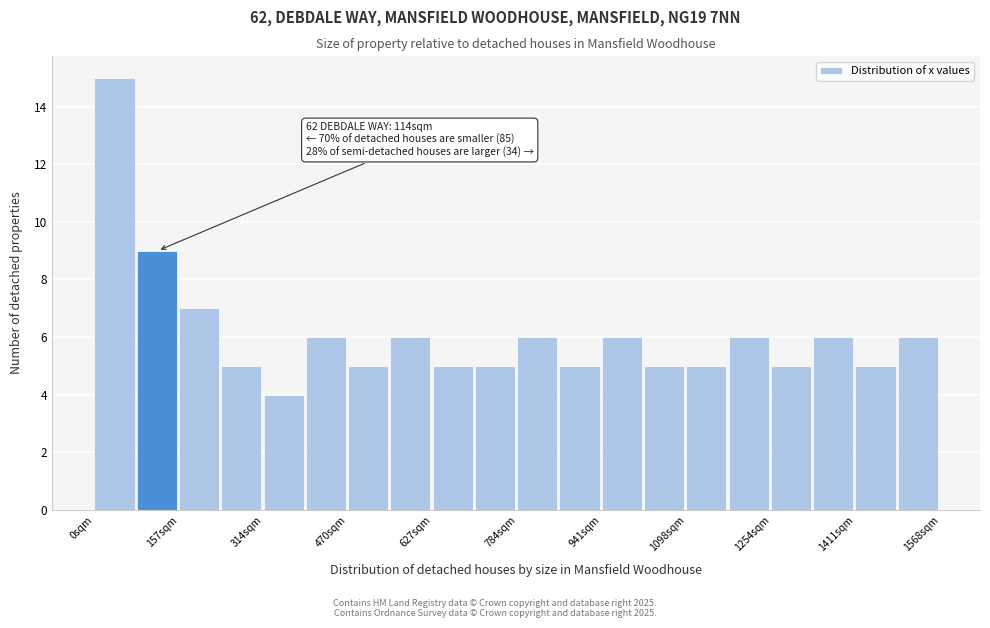

Read against the x-axis, roughly where is the centre of the tallest bar?

40